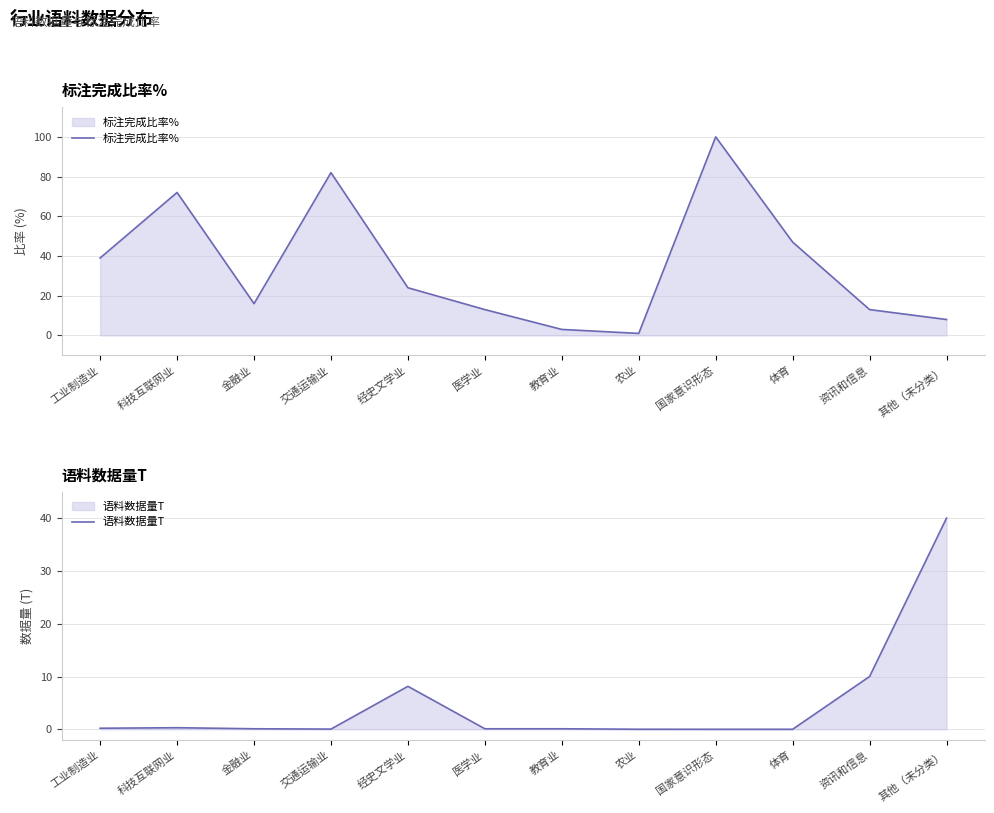

At which label does 标注完成比率% first exceed 24?

工业制造业